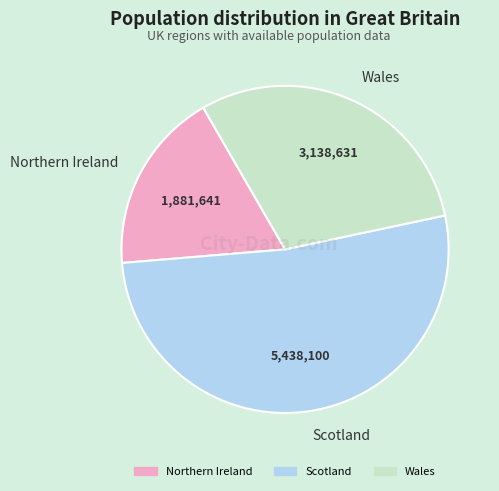

What is the ratio of the value at Northern Ireland to the value at Scotland?

0.3